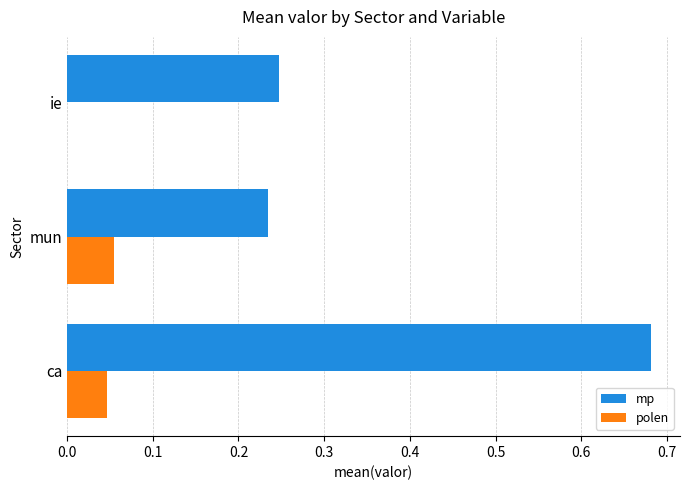

The value of polen at ca is 0.0. True or false?

True